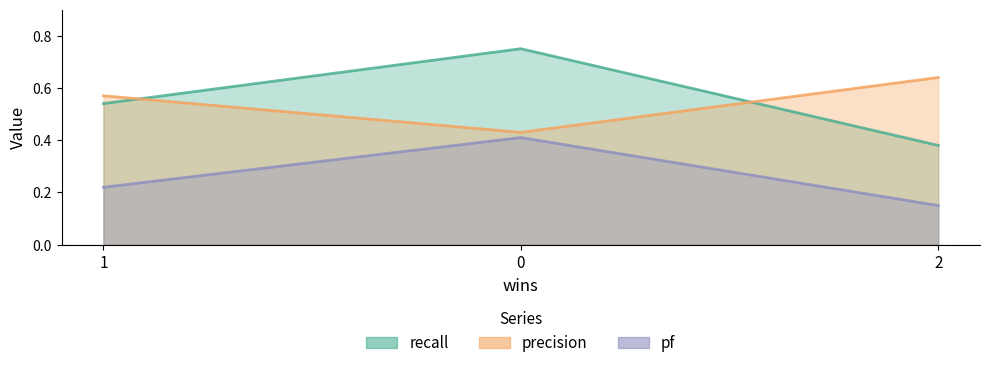

What is the sum of all precision values?

1.6